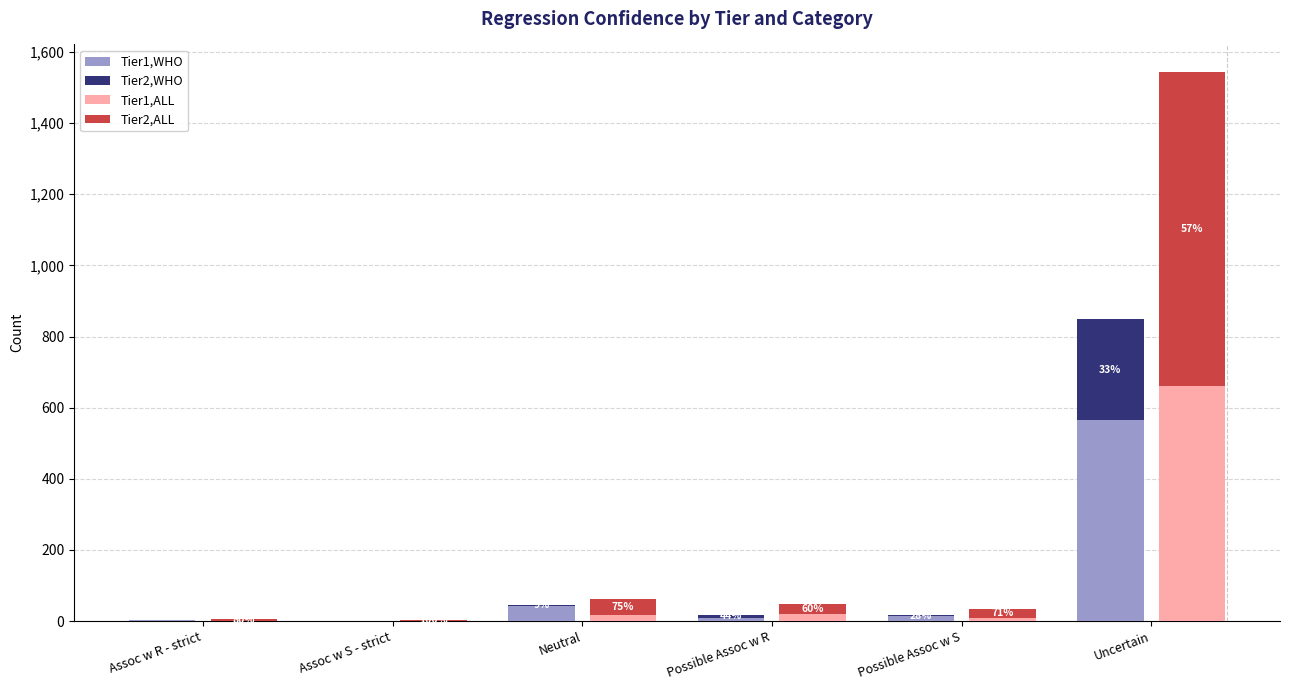

Reading right to left, what are all the values shown in this chart?

Tier1,WHO: 566	13	10	42	1	2
Tier2,WHO: 282	5	8	4	0	0
Tier1,ALL: 660	10	19	16	0	1
Tier2,ALL: 884	25	29	47	4	4